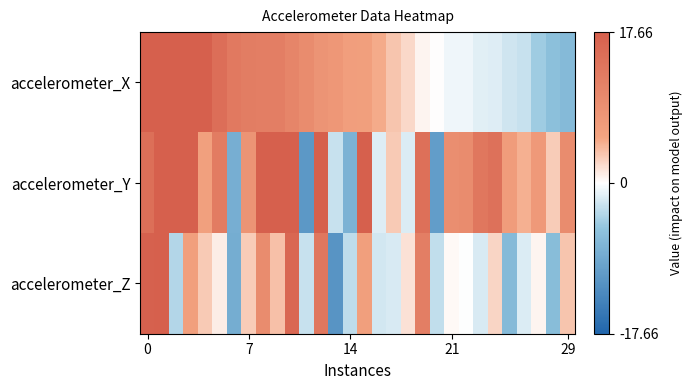

Which label corresponds to the smallest value in the chart?

13